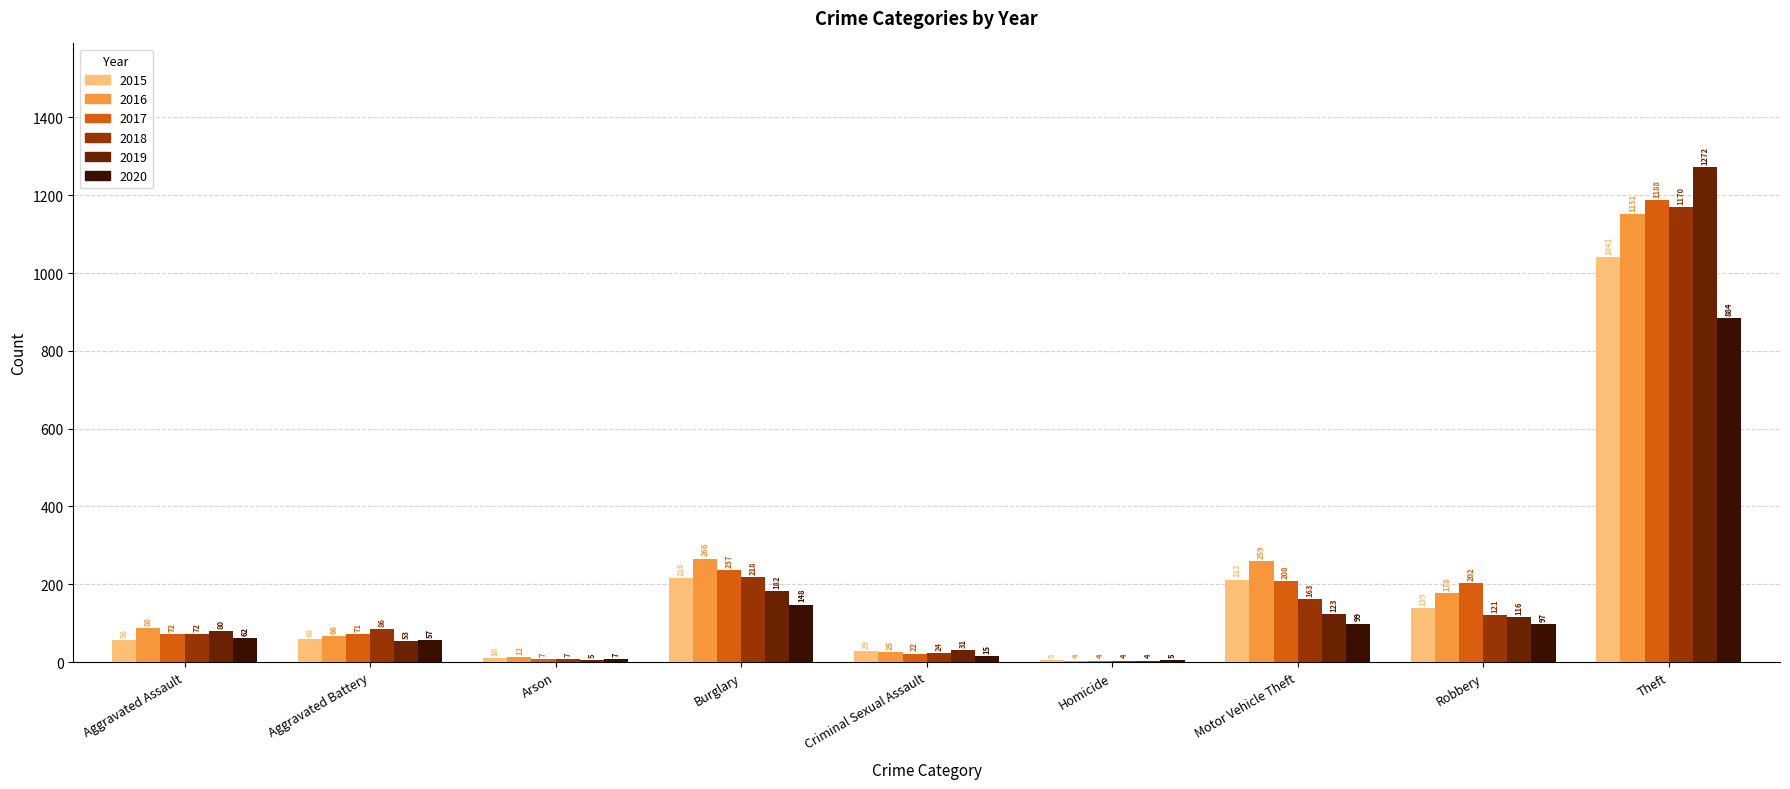

True or false: 2015 has a value of 56 at Aggravated Assault.

True